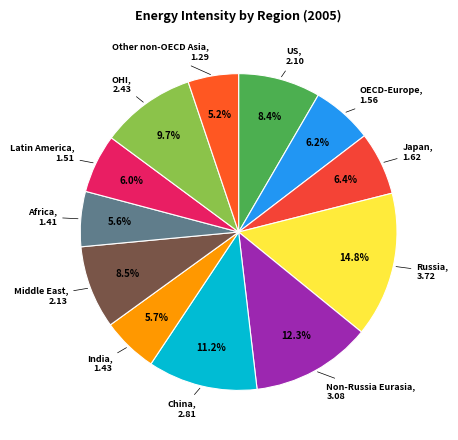

How many segments does this pie chart have?

12